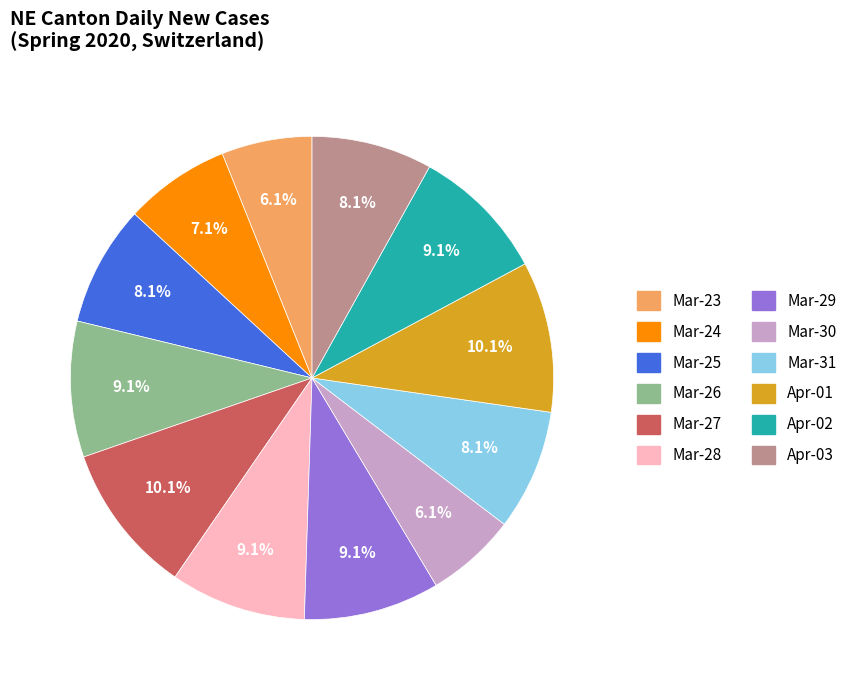

Is there a majority slice in this chart?

No